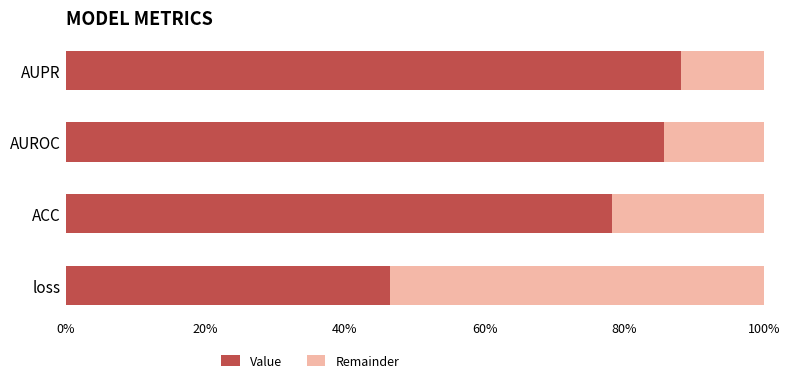

What are all the series names shown in the legend?

Value, Remainder